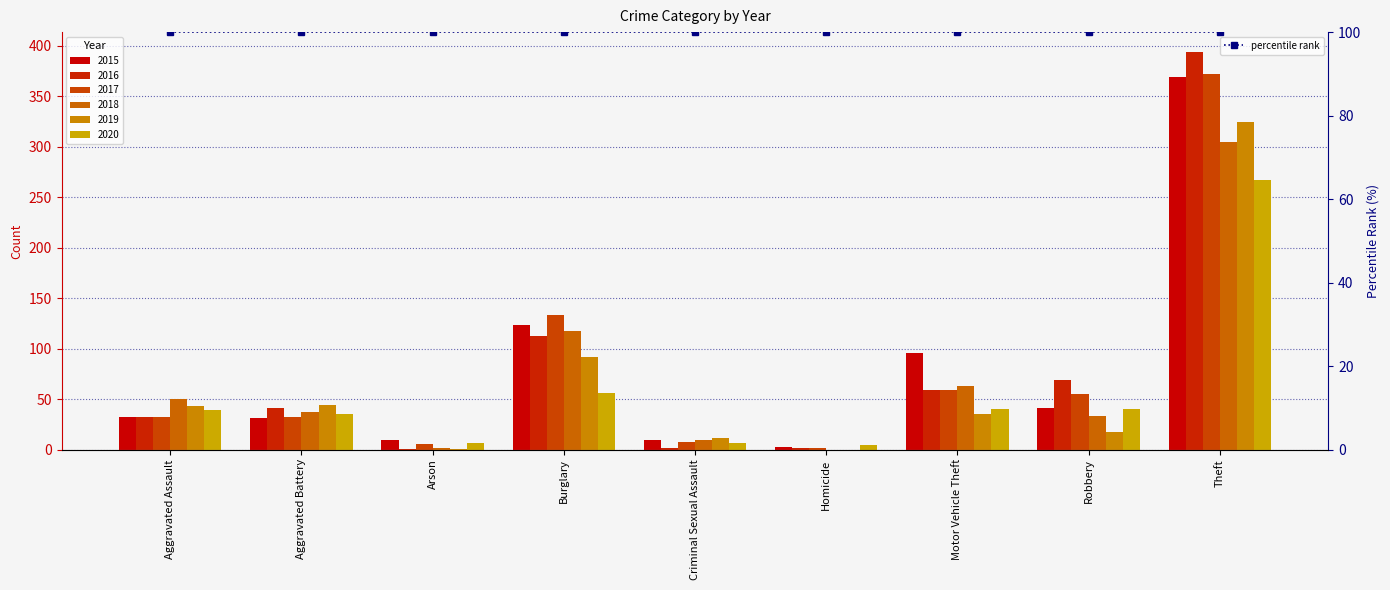

What is the maximum value shown in the chart?

394